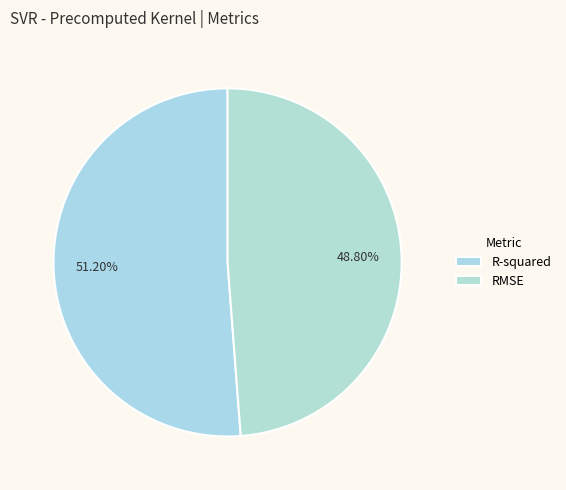

How many segments does this pie chart have?

2